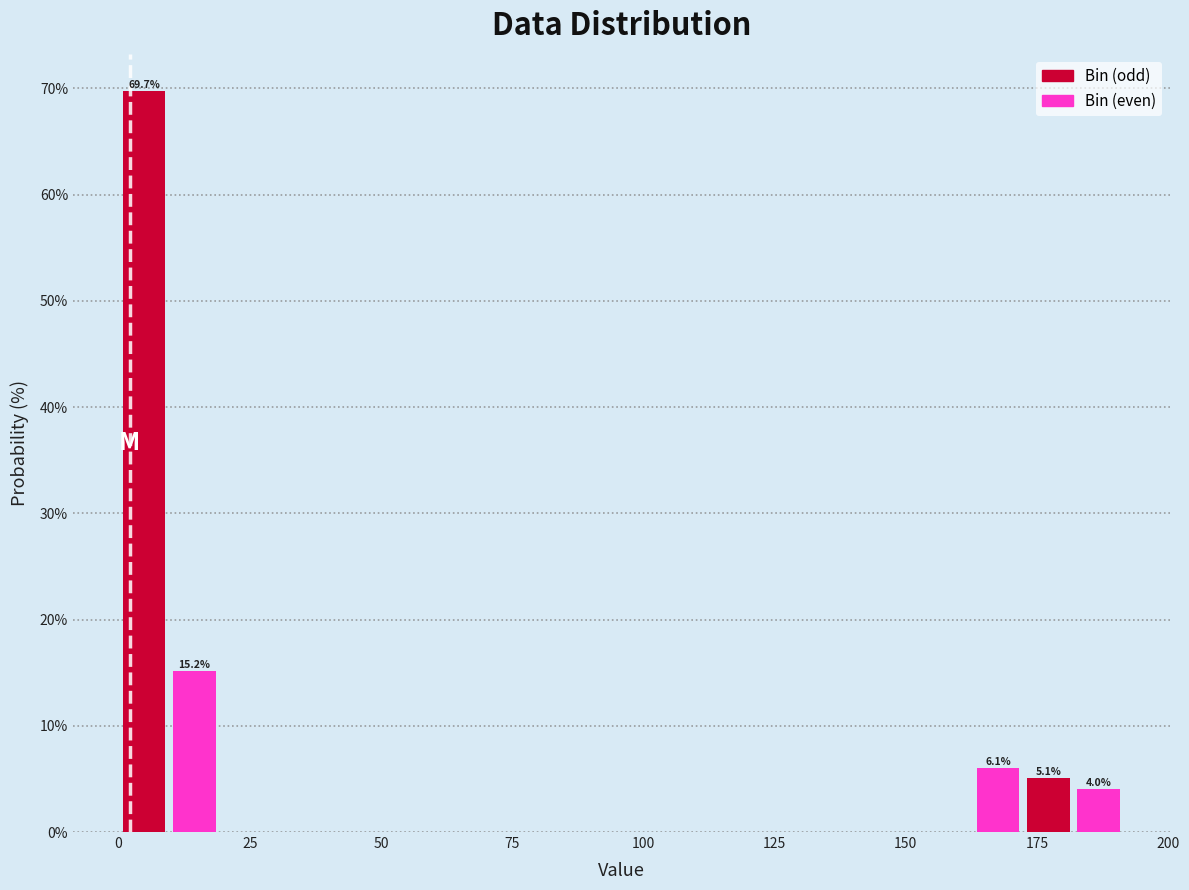

Around what value on the x-axis is the tallest bar? Give the approximate position of its centre, as read against the axis.

5